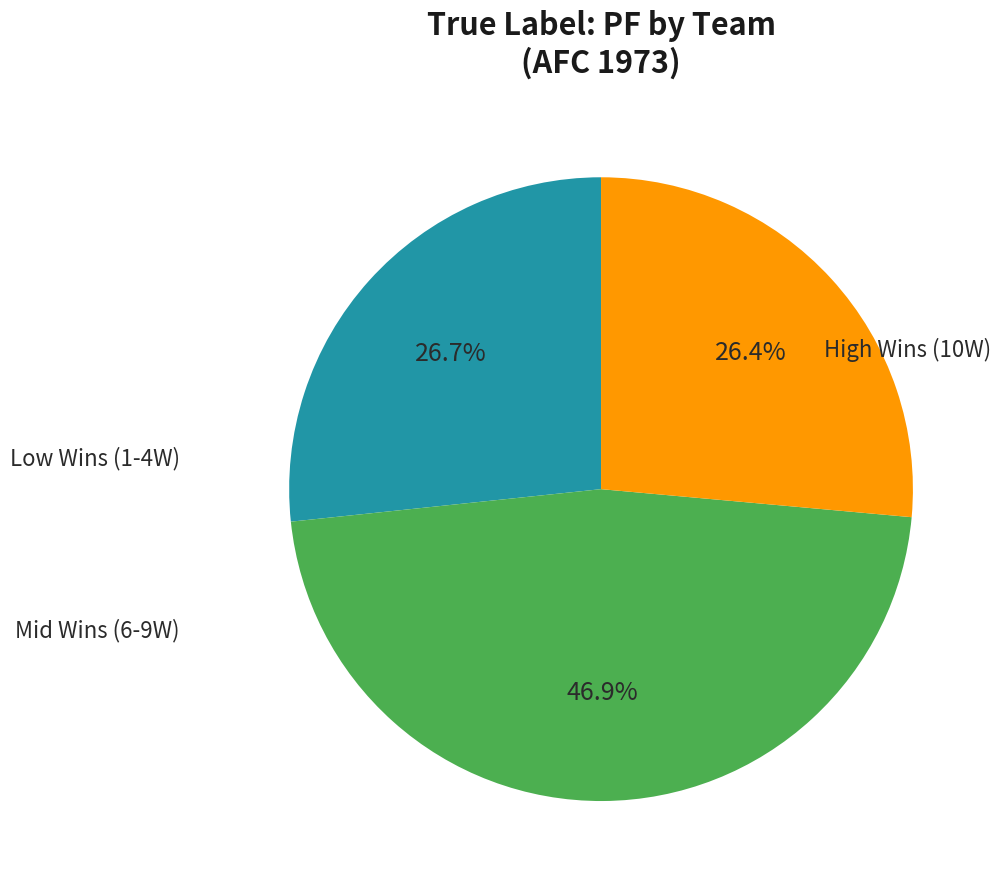

Does any single category account for the majority?

No